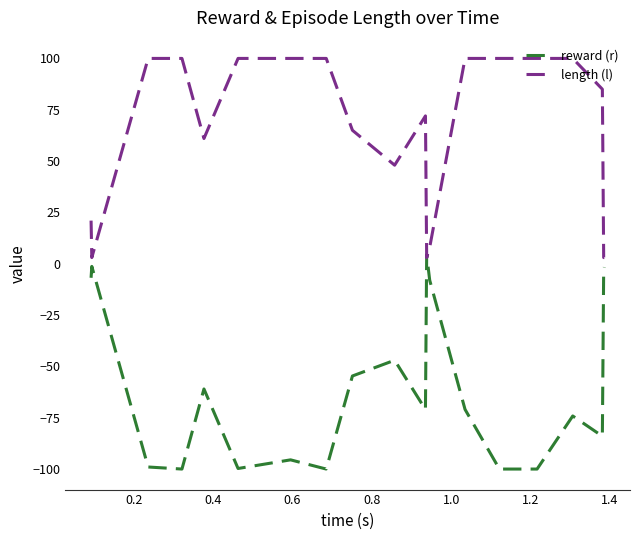

Which series has the largest total across all categories?

length (l)